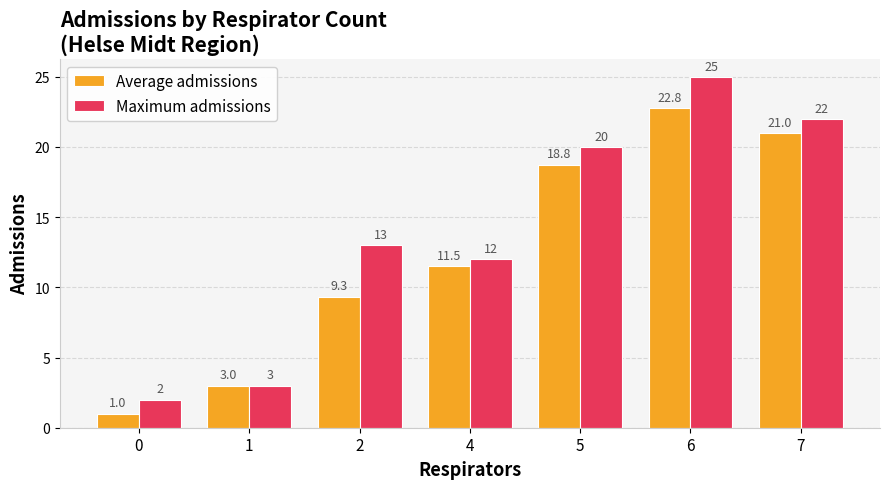

Rank the categories by Average admissions value from highest to lowest.

6, 7, 5, 4, 2, 1, 0